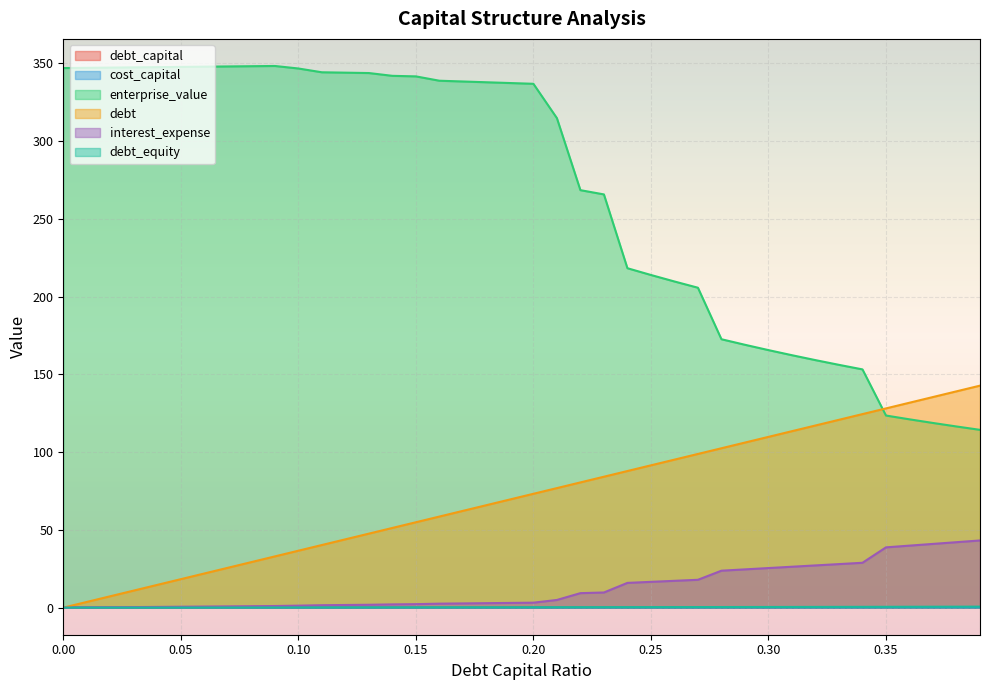

Reading left to right, what are all the values shown in this chart?

debt_capital: 0=0.0	0.01=0.0	0.02=0.0	0.03=0.0	0.04=0.0	0.05=0.1	0.06=0.1	0.07=0.1	0.08=0.1	0.09=0.1	0.1=0.1	0.11=0.1	0.12=0.1	0.13=0.1	0.14=0.1	0.15=0.1	0.16=0.2	0.17=0.2	0.18=0.2	0.19=0.2	0.2=0.2	0.21=0.2	0.22=0.2	0.23=0.2	0.24=0.2	0.25=0.2	0.26=0.3	0.27=0.3	0.28=0.3	0.29=0.3	0.3=0.3	0.31=0.3	0.32=0.3	0.33=0.3	0.34=0.3	0.35=0.3	0.36=0.4	0.37=0.4	0.38=0.4	0.39=0.4
cost_capital: 0=0.1	0.01=0.1	0.02=0.1	0.03=0.1	0.04=0.1	0.05=0.1	0.06=0.1	0.07=0.1	0.08=0.1	0.09=0.1	0.1=0.1	0.11=0.1	0.12=0.1	0.13=0.1	0.14=0.1	0.15=0.1	0.16=0.1	0.17=0.1	0.18=0.1	0.19=0.1	0.2=0.1	0.21=0.1	0.22=0.1	0.23=0.1	0.24=0.1	0.25=0.1	0.26=0.1	0.27=0.1	0.28=0.1	0.29=0.1	0.3=0.1	0.31=0.1	0.32=0.1	0.33=0.1	0.34=0.1	0.35=0.2	0.36=0.2	0.37=0.2	0.38=0.2	0.39=0.2
enterprise_value: 0=347.0	0.01=347.1	0.02=347.3	0.03=347.4	0.04=347.6	0.05=347.7	0.06=347.9	0.07=348.0	0.08=348.2	0.09=348.3	0.1=346.7	0.11=344.3	0.12=344.0	0.13=343.8	0.14=342.0	0.15=341.6	0.16=338.8	0.17=338.4	0.18=337.9	0.19=337.4	0.2=336.9	0.21=314.8	0.22=268.5	0.23=265.7	0.24=218.3	0.25=213.9	0.26=209.7	0.27=205.7	0.28=172.6	0.29=169.0	0.3=165.6	0.31=162.3	0.32=159.2	0.33=156.1	0.34=153.2	0.35=123.5	0.36=121.1	0.37=118.8	0.38=116.5	0.39=114.3
debt: 0=0.0	0.01=3.7	0.02=7.3	0.03=11.0	0.04=14.6	0.05=18.3	0.06=22.0	0.07=25.6	0.08=29.3	0.09=32.9	0.1=36.6	0.11=40.3	0.12=43.9	0.13=47.6	0.14=51.2	0.15=54.9	0.16=58.6	0.17=62.2	0.18=65.9	0.19=69.6	0.2=73.2	0.21=76.9	0.22=80.5	0.23=84.2	0.24=87.9	0.25=91.5	0.26=95.2	0.27=98.8	0.28=102.5	0.29=106.2	0.3=109.8	0.31=113.5	0.32=117.1	0.33=120.8	0.34=124.5	0.35=128.1	0.36=131.8	0.37=135.4	0.38=139.1	0.39=142.8
interest_expense: 0=0.0	0.01=0.1	0.02=0.2	0.03=0.3	0.04=0.5	0.05=0.6	0.06=0.7	0.07=0.8	0.08=0.9	0.09=1.0	0.1=1.3	0.11=1.6	0.12=1.7	0.13=1.8	0.14=2.1	0.15=2.2	0.16=2.6	0.17=2.7	0.18=2.9	0.19=3.0	0.2=3.2	0.21=4.9	0.22=9.3	0.23=9.7	0.24=15.9	0.25=16.6	0.26=17.2	0.27=17.9	0.28=23.8	0.29=24.6	0.3=25.5	0.31=26.3	0.32=27.2	0.33=28.0	0.34=28.8	0.35=38.8	0.36=39.9	0.37=41.0	0.38=42.1	0.39=43.2
debt_equity: 0=0.0	0.01=0.0	0.02=0.0	0.03=0.0	0.04=0.0	0.05=0.1	0.06=0.1	0.07=0.1	0.08=0.1	0.09=0.1	0.1=0.1	0.11=0.1	0.12=0.1	0.13=0.1	0.14=0.2	0.15=0.2	0.16=0.2	0.17=0.2	0.18=0.2	0.19=0.2	0.2=0.2	0.21=0.3	0.22=0.3	0.23=0.3	0.24=0.3	0.25=0.3	0.26=0.4	0.27=0.4	0.28=0.4	0.29=0.4	0.3=0.4	0.31=0.4	0.32=0.5	0.33=0.5	0.34=0.5	0.35=0.5	0.36=0.6	0.37=0.6	0.38=0.6	0.39=0.6